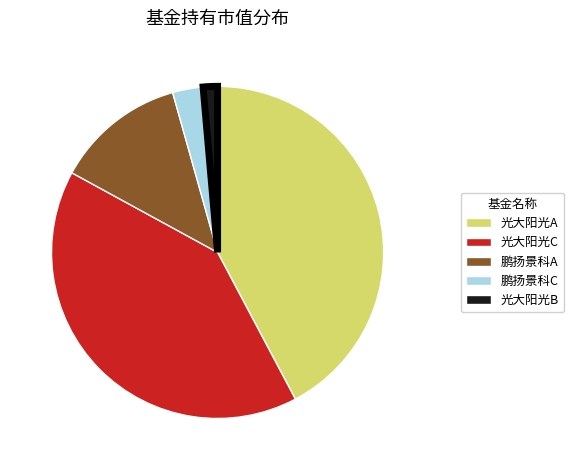

Which slice is the smallest?

光大阳光B